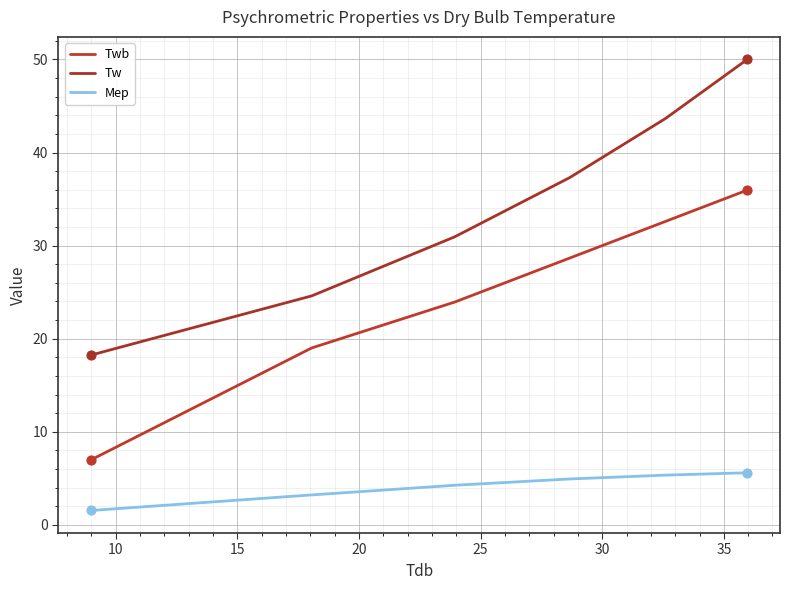

Is this an area chart (filled region under the line)?

No